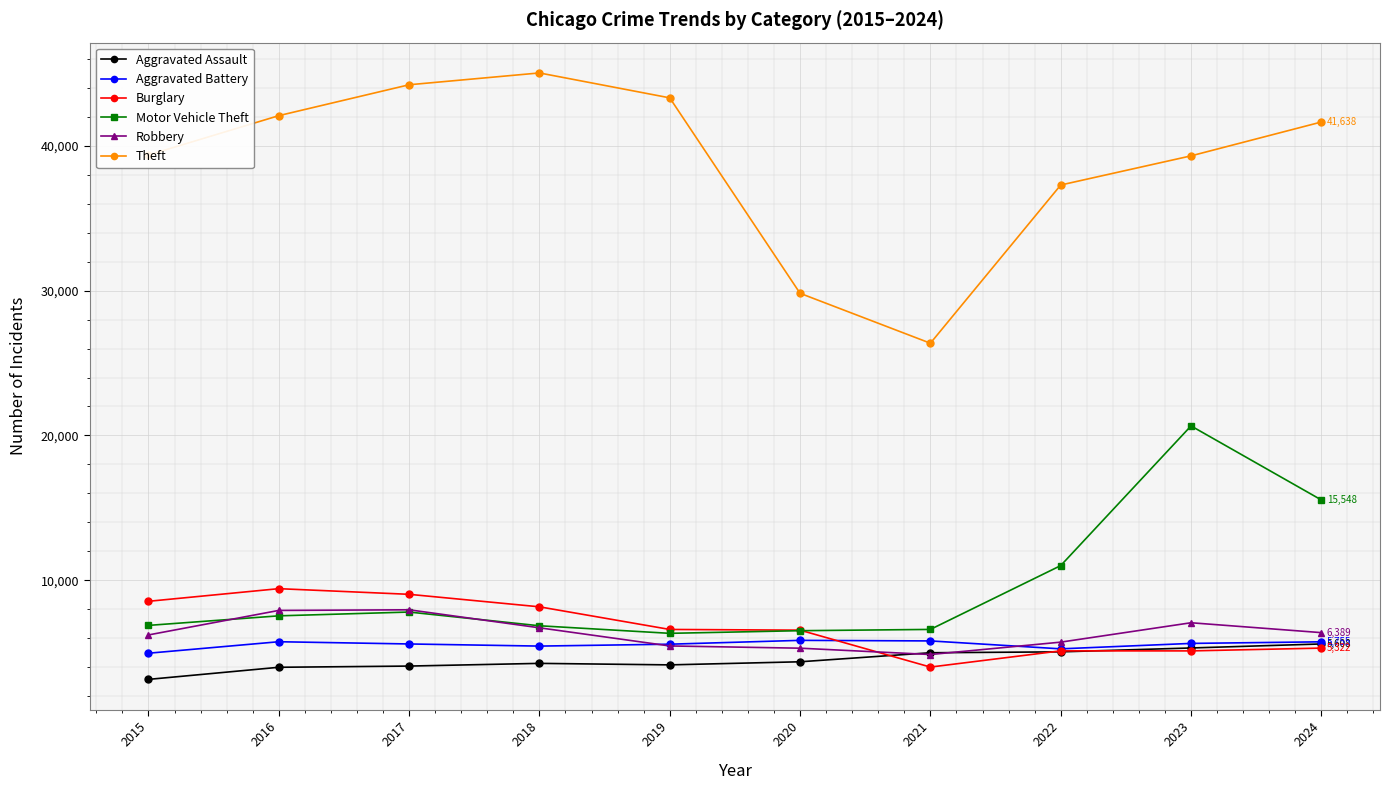

What is the value of the Aggravated Battery point at the 3rd from the left?

5607